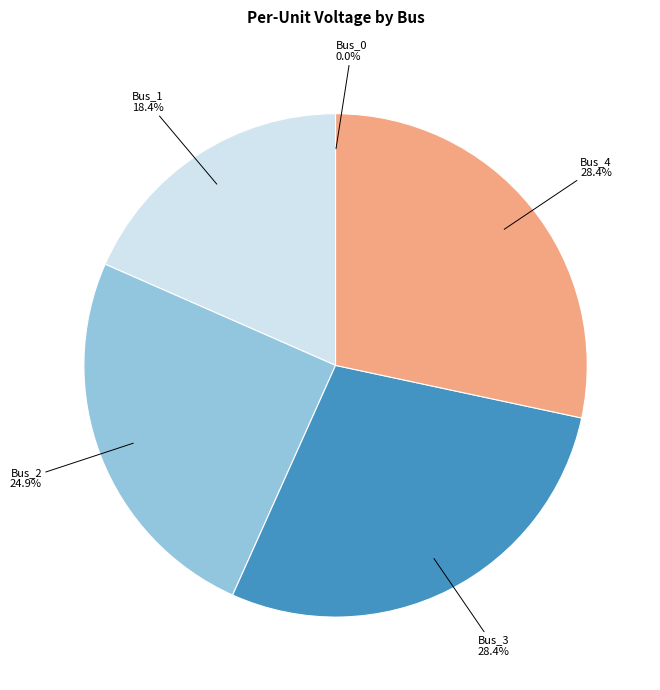

What is the total percentage of Bus_2 and Bus_3?

53.2%